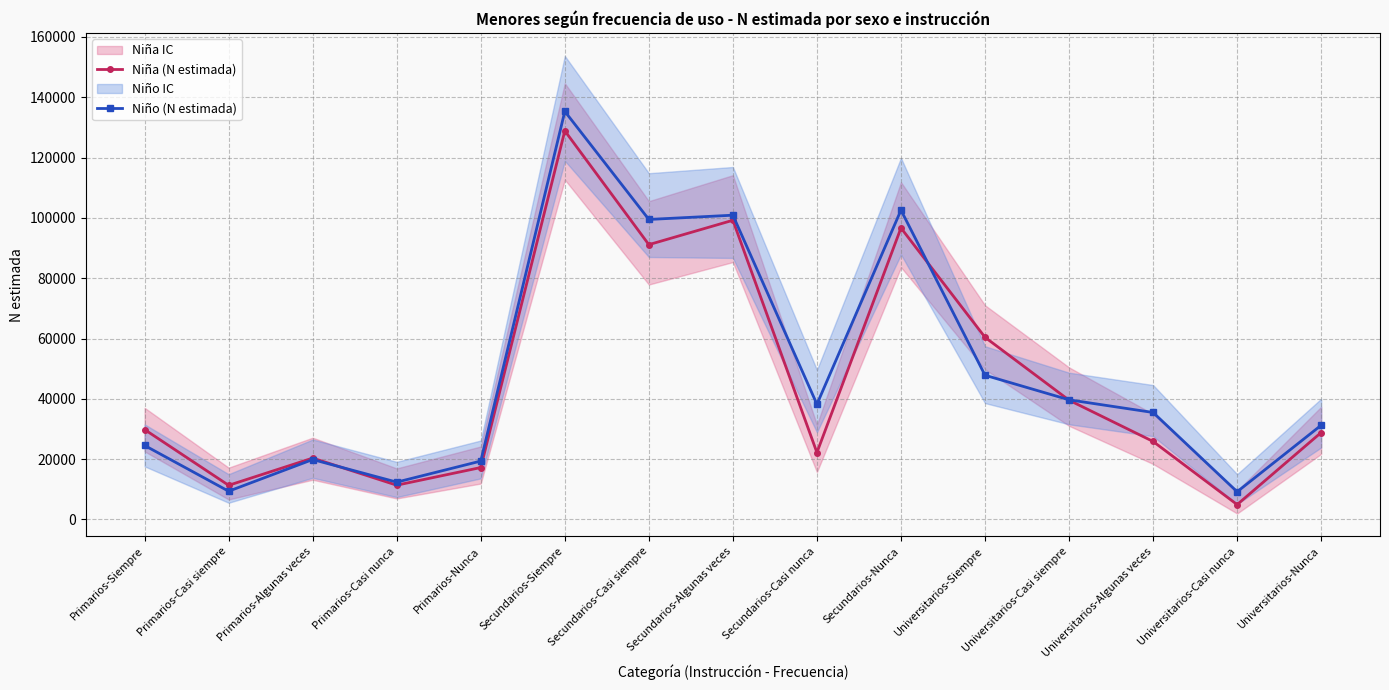

What is the label of the 5th point from the right?

Universitarios-Siempre